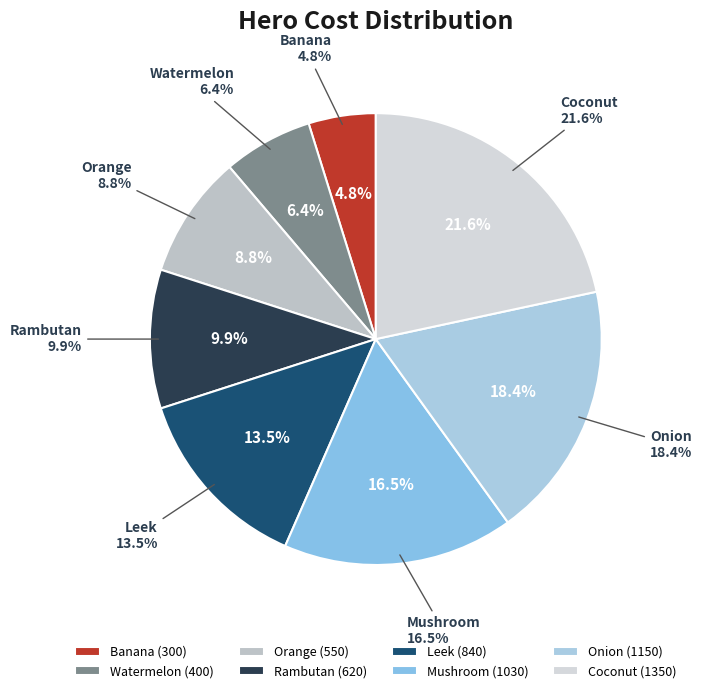

How many slices are in this pie chart?

8